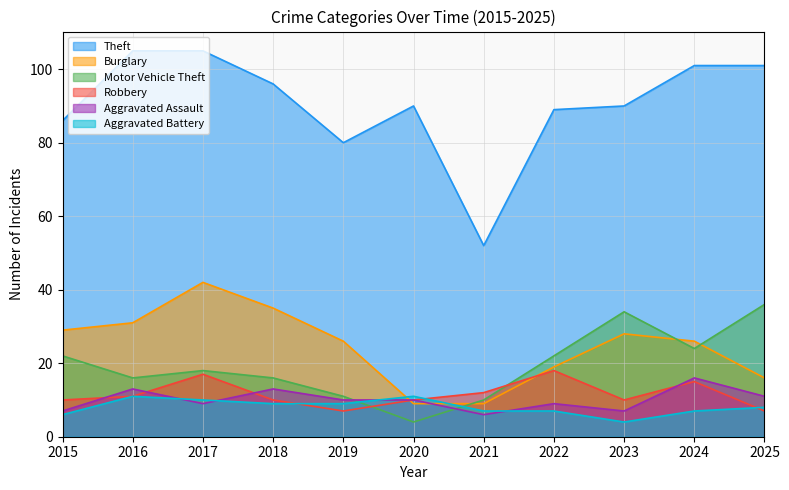

Between 2018 and 2024, which series saw the biggest shift?

Burglary